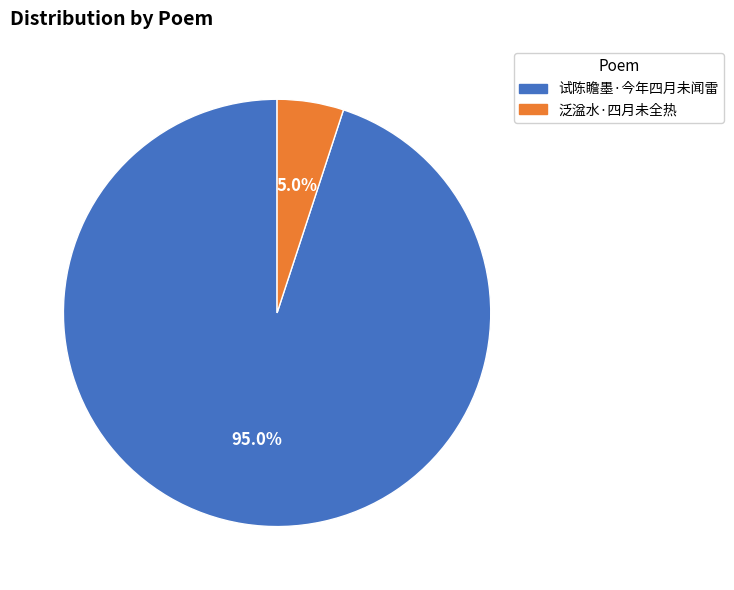

To the nearest percent, what portion does 试陈瞻墨·今年四月未闻雷 represent?

95%